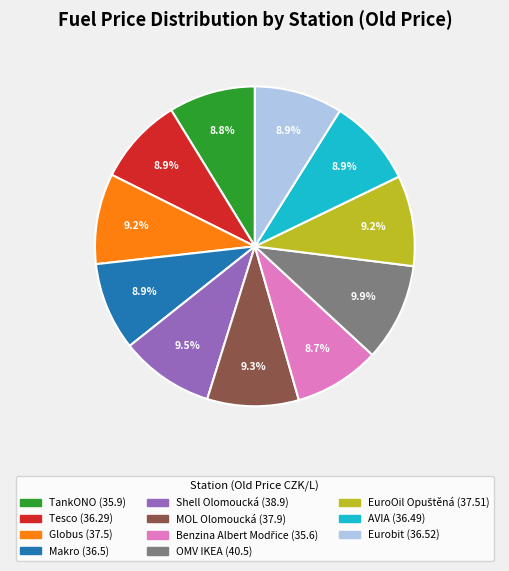

Does MOL Olomoucká represent more than half of the total?

No